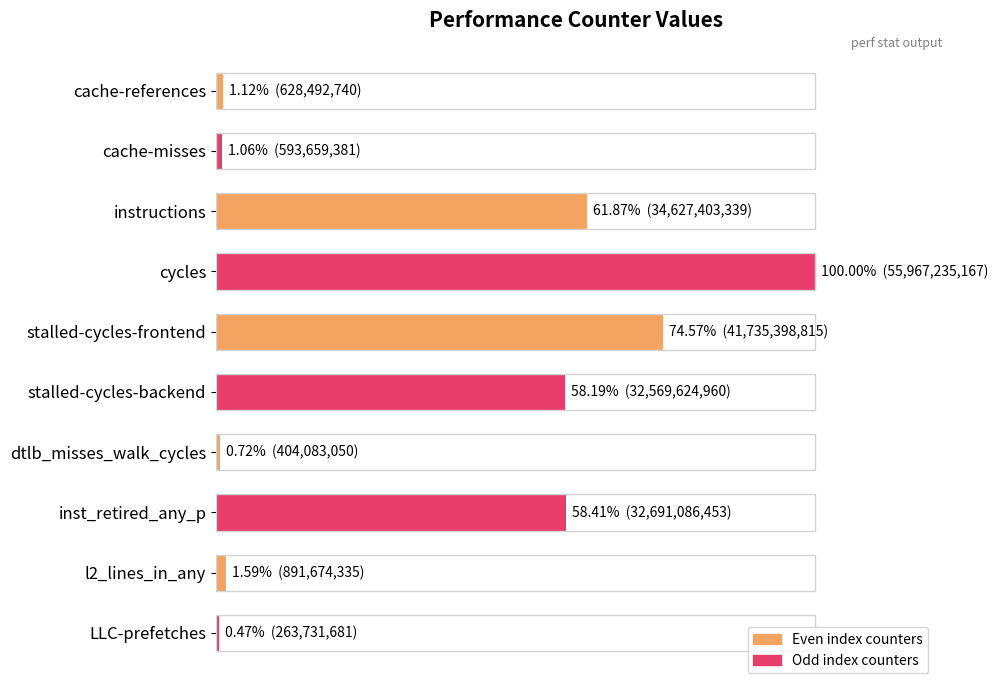

Are the bars horizontal?

Yes